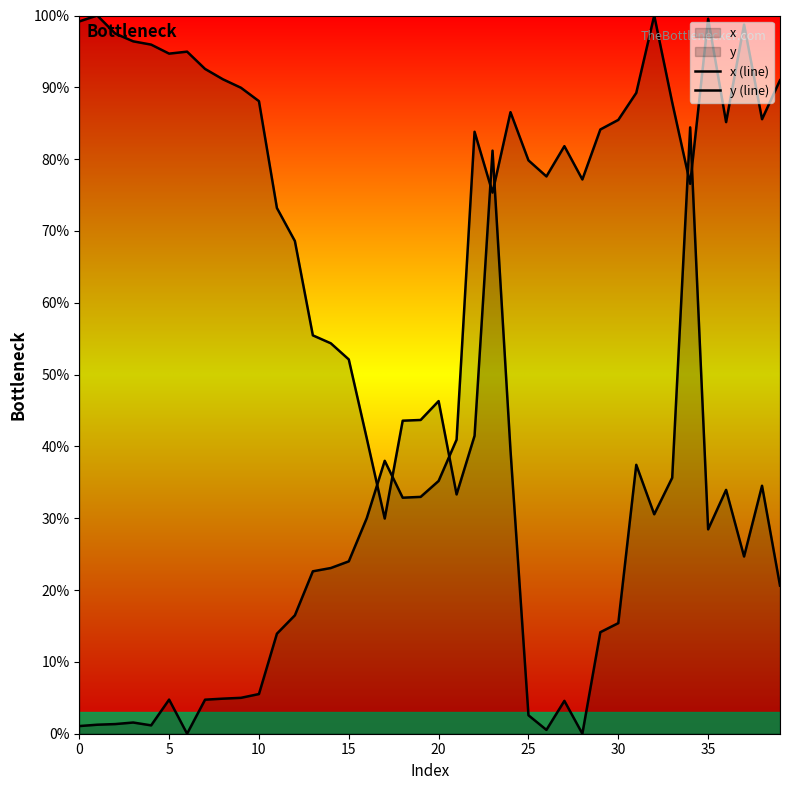

Rank the series at 17 from lowest to highest value.

x (line), y (line)